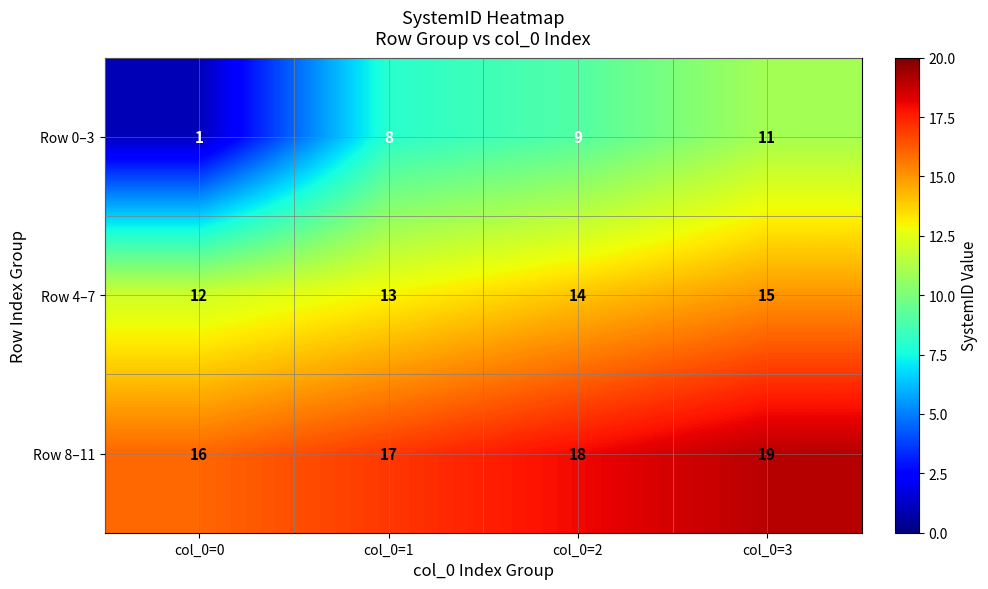

How many series are shown in this chart?

3